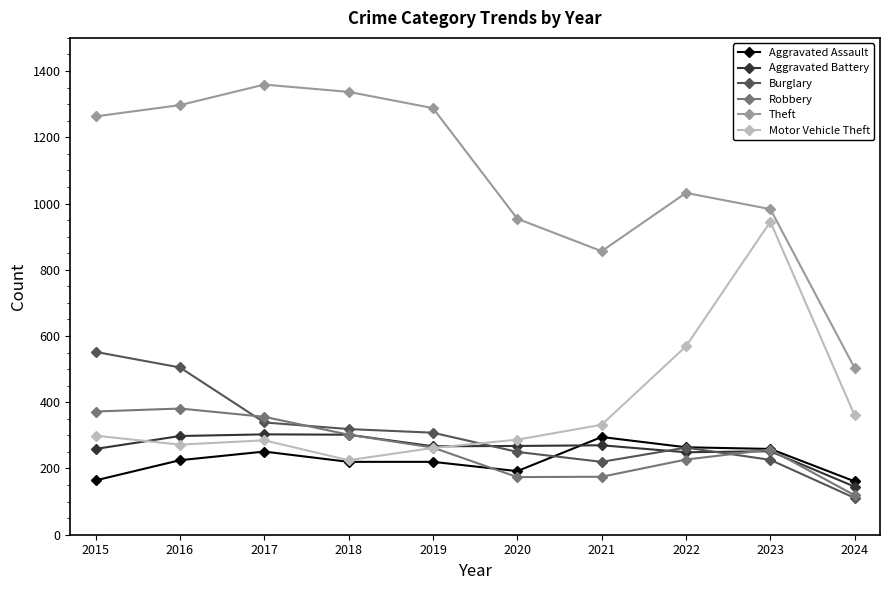

True or false: Theft has more than 0 interior local peaks.

True